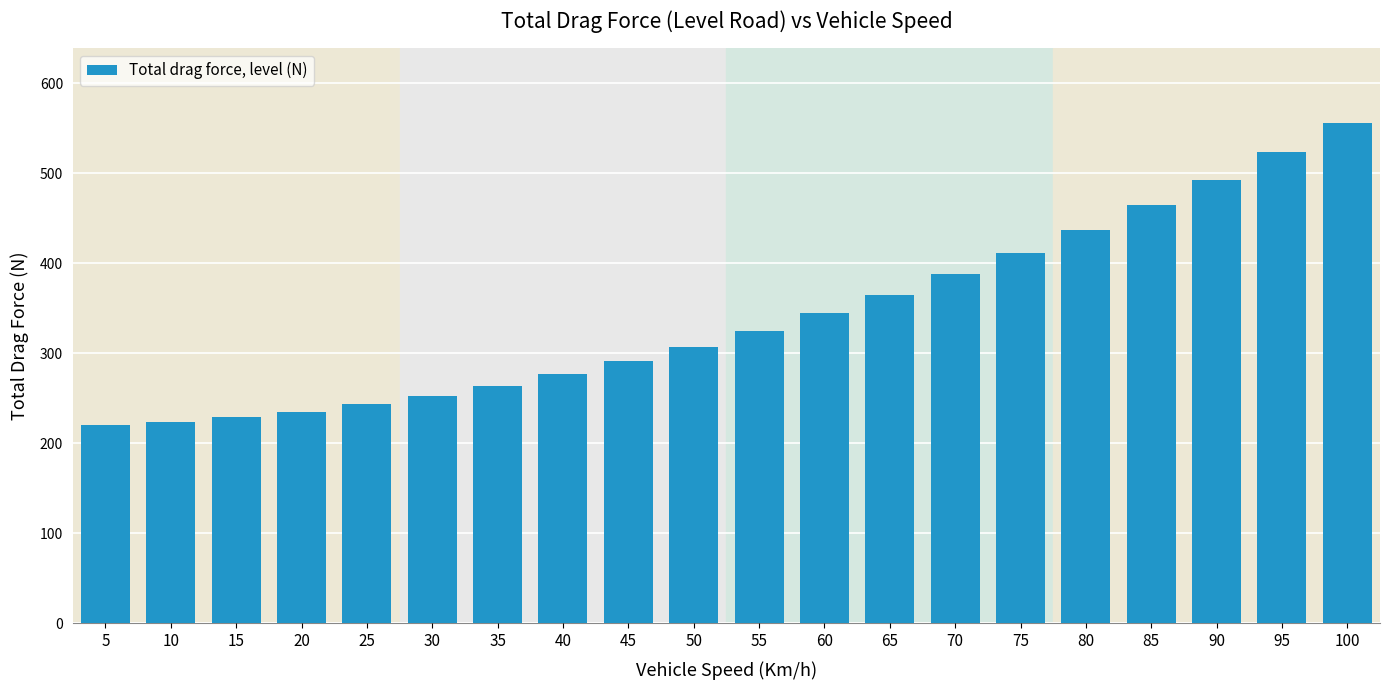

The value at 35 is 264.4. True or false?

True